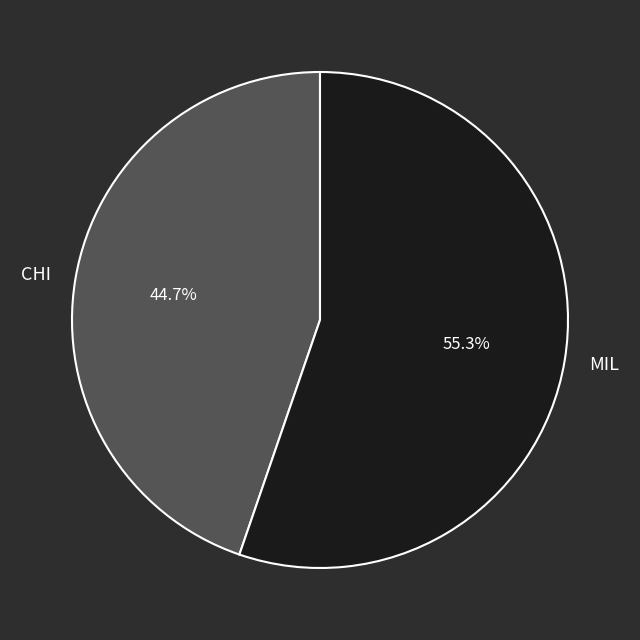

Is it true that CHI is 45% of the pie?

True